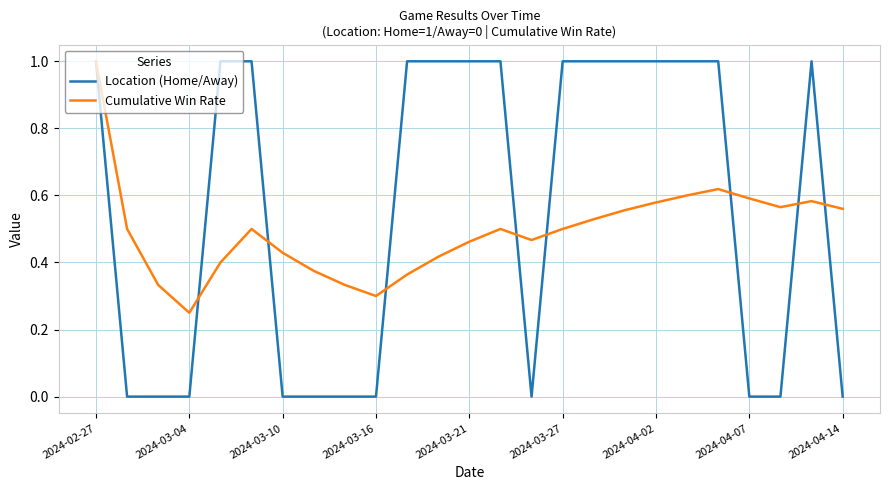

Which series has the largest total across all categories?

Location (Home/Away)